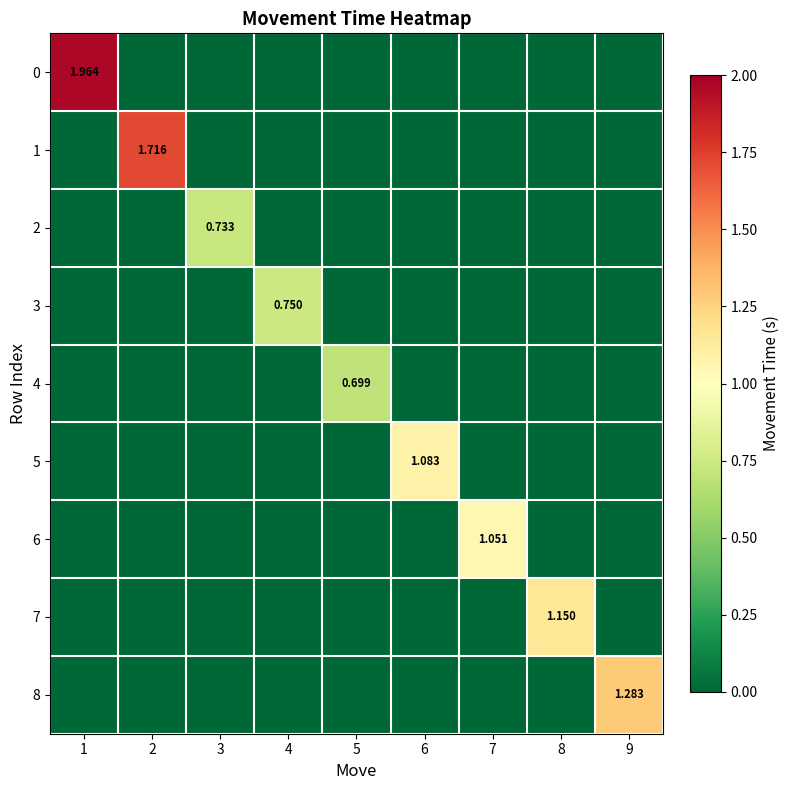

Which category has the highest value in the 6 series?

7